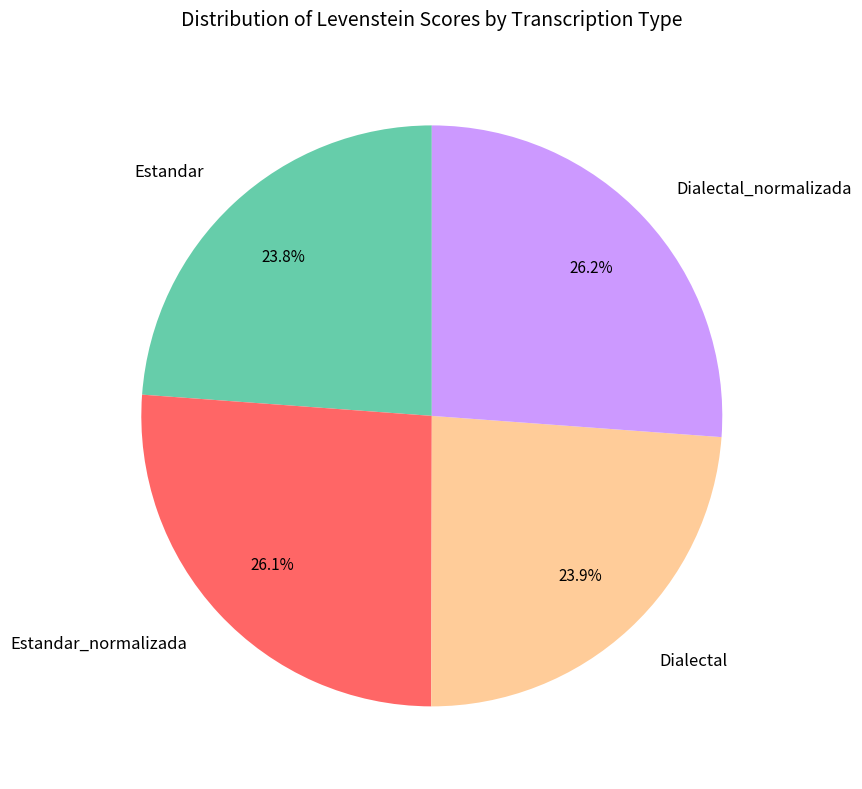

Between Dialectal and Estandar_normalizada, which is larger?

Estandar_normalizada